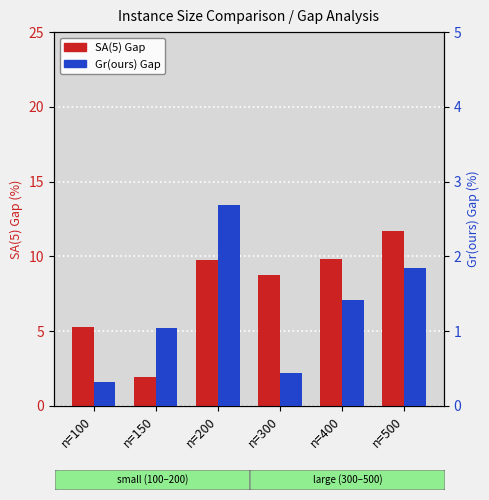

List the series in order of their overall mean, highest first.

SA(5) Gap, Gr(ours) Gap